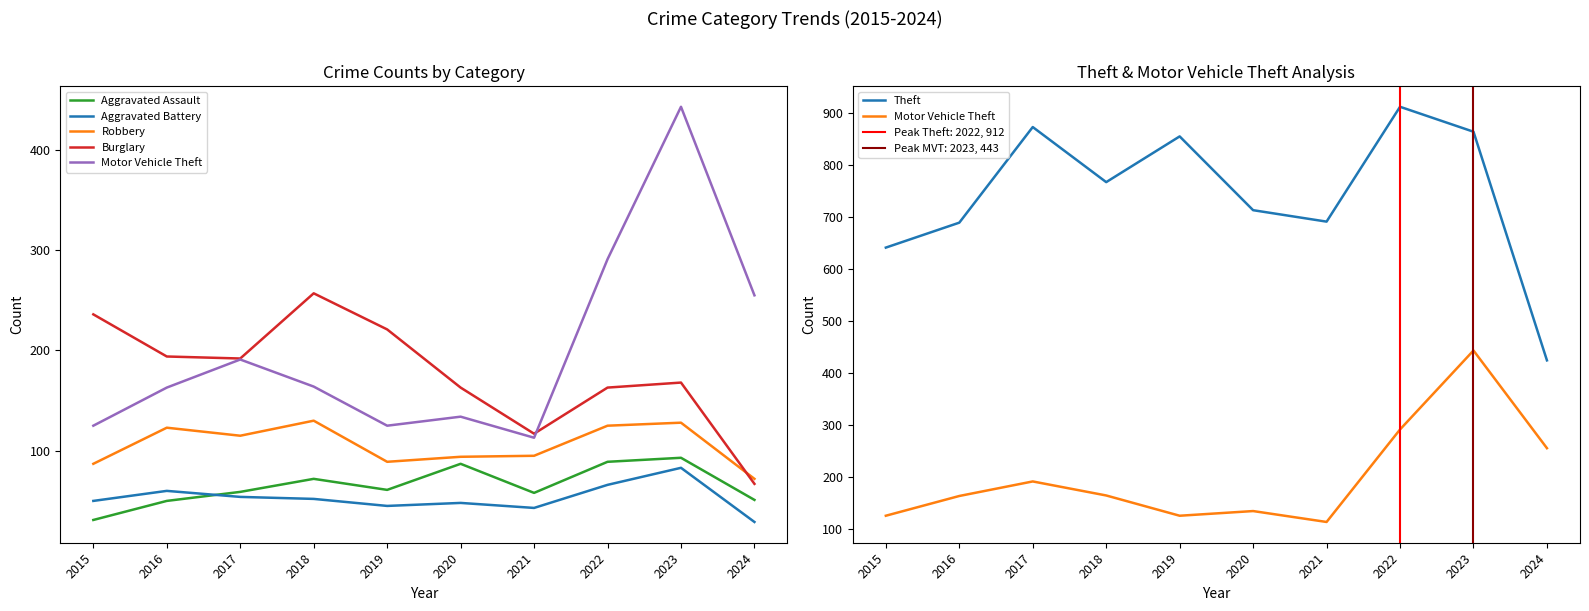

The value of Motor Vehicle Theft at 2019 is 186. True or false?

False